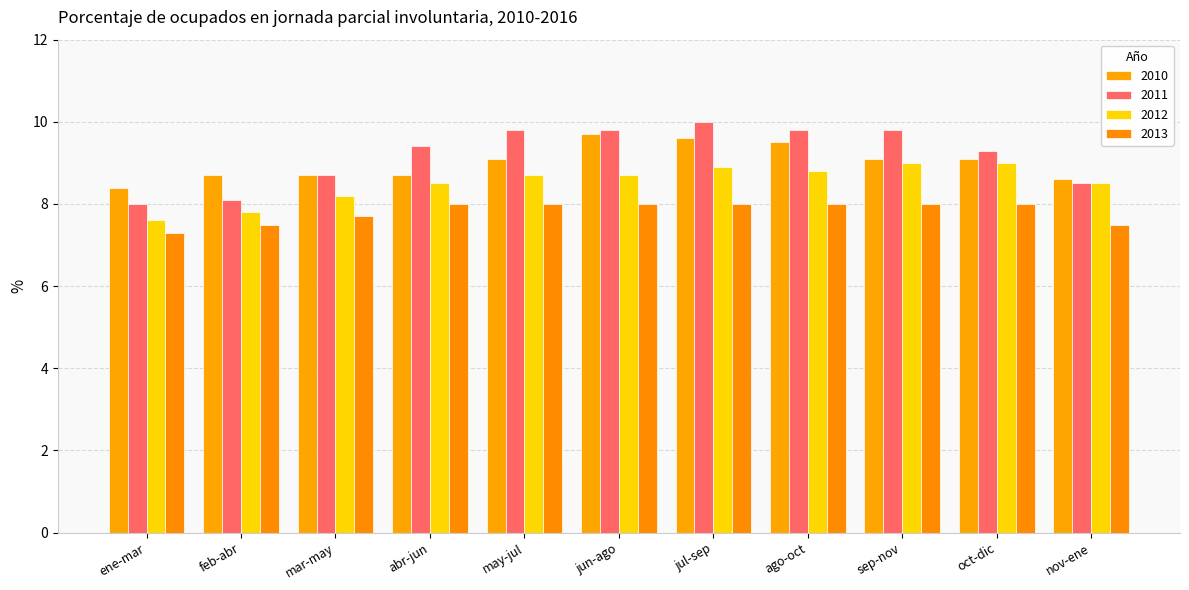

Reading left to right, list all the values displayed in this chart.

2010: 8.4	8.7	8.7	8.7	9.1	9.7	9.6	9.5	9.1	9.1	8.6
2011: 8.0	8.1	8.7	9.4	9.8	9.8	10.0	9.8	9.8	9.3	8.5
2012: 7.6	7.8	8.2	8.5	8.7	8.7	8.9	8.8	9.0	9.0	8.5
2013: 7.3	7.5	7.7	8.0	8.0	8.0	8.0	8.0	8.0	8.0	7.5